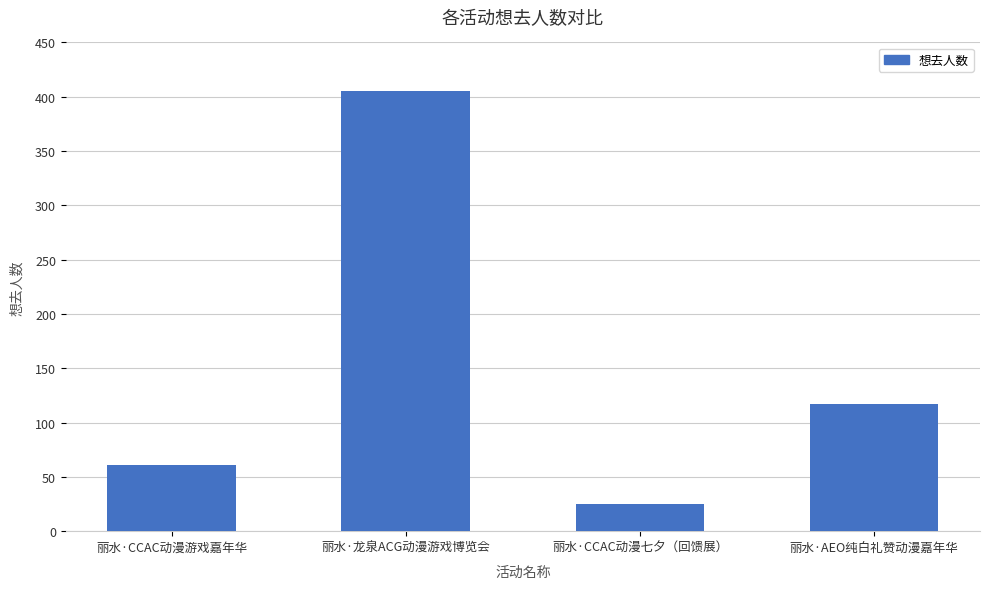

Which category has the highest value across all series?

丽水·龙泉ACG动漫游戏博览会